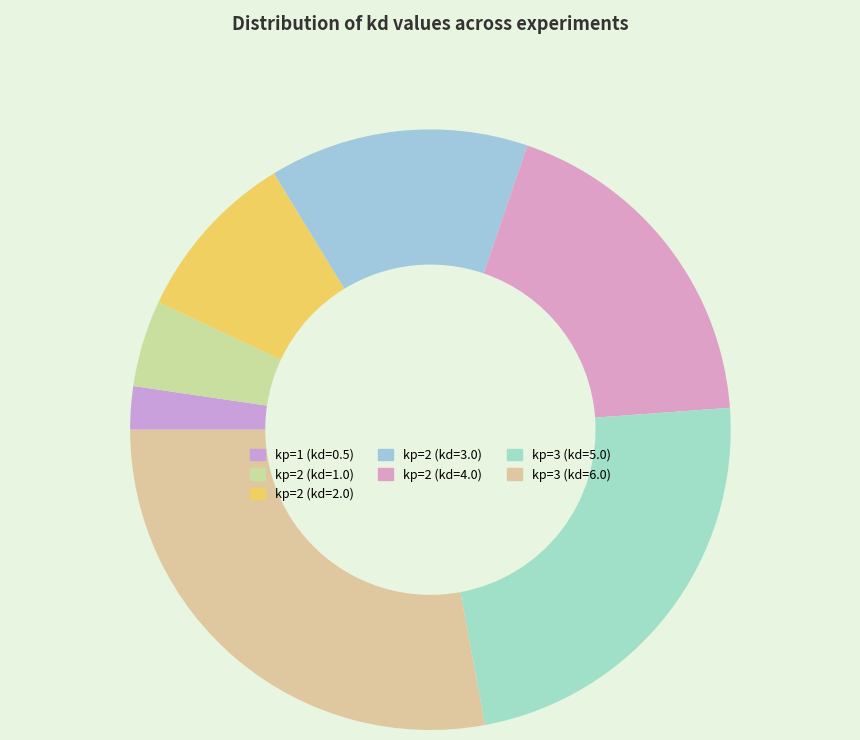

What is the smallest slice in the pie chart?

kp=1 (kd=0.5)